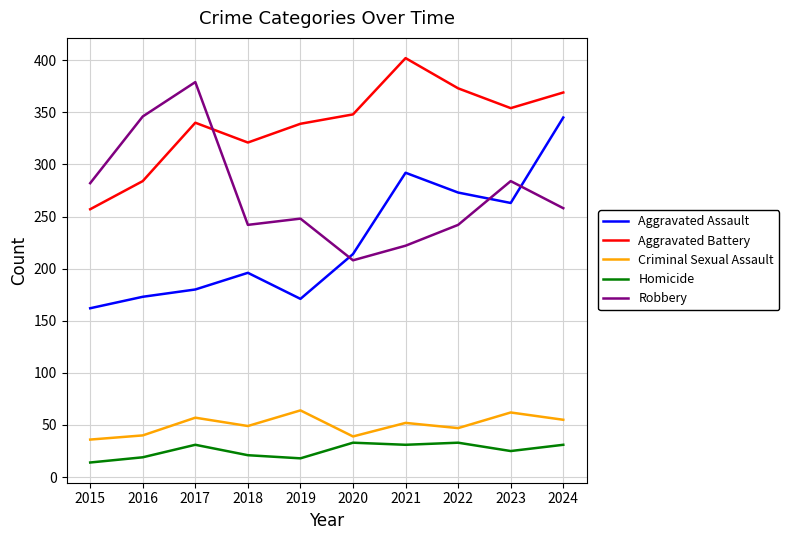

What is the total value across all series at 2017?

987